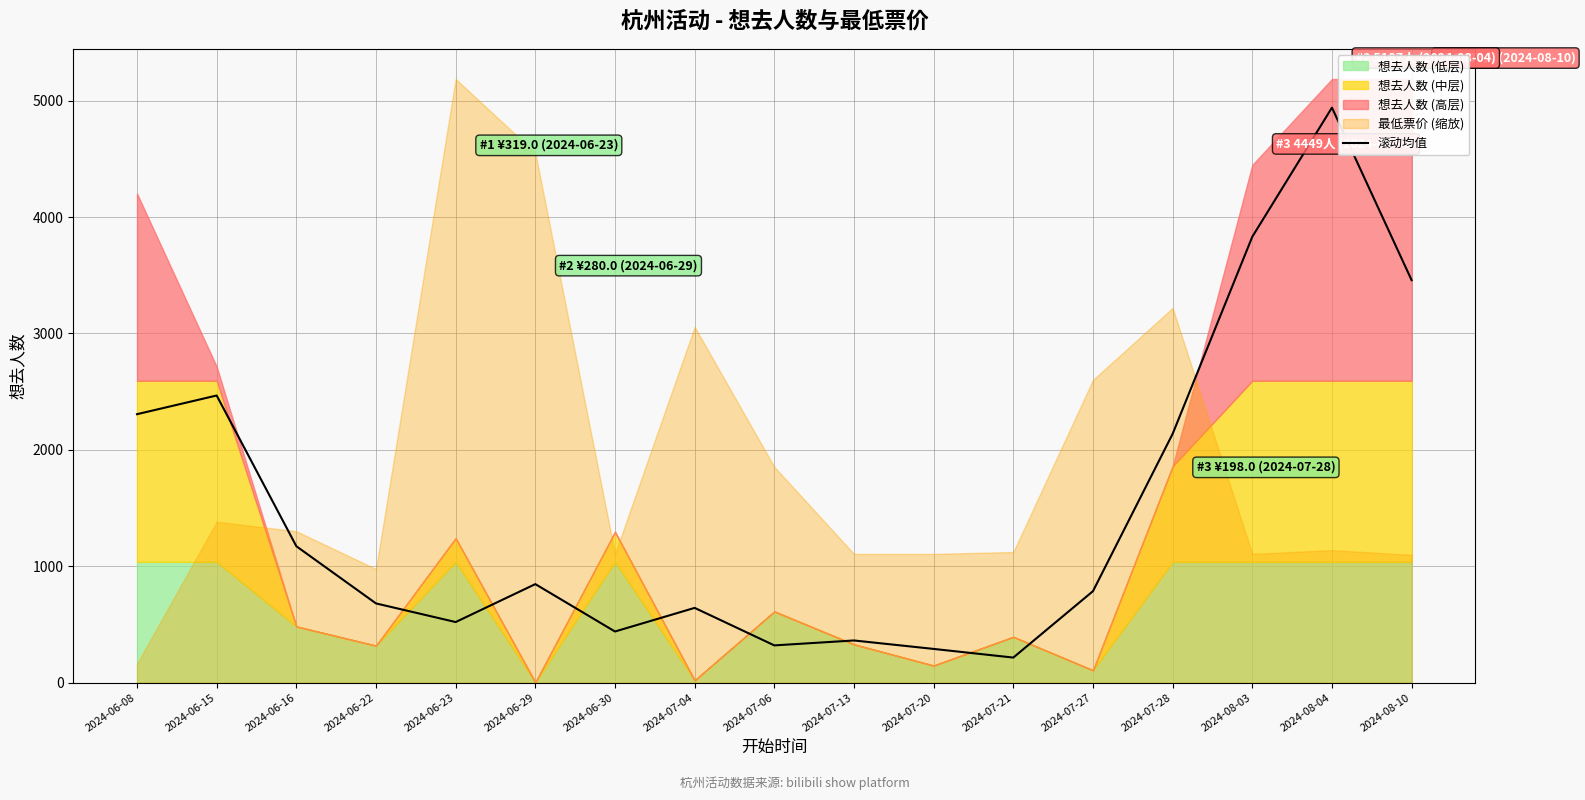

Rank the categories by value from lowest to highest.

2024-07-21, 2024-07-20, 2024-07-06, 2024-07-13, 2024-06-30, 2024-06-23, 2024-07-04, 2024-06-22, 2024-07-27, 2024-06-29, 2024-06-16, 2024-07-28, 2024-06-08, 2024-06-15, 2024-08-10, 2024-08-03, 2024-08-04